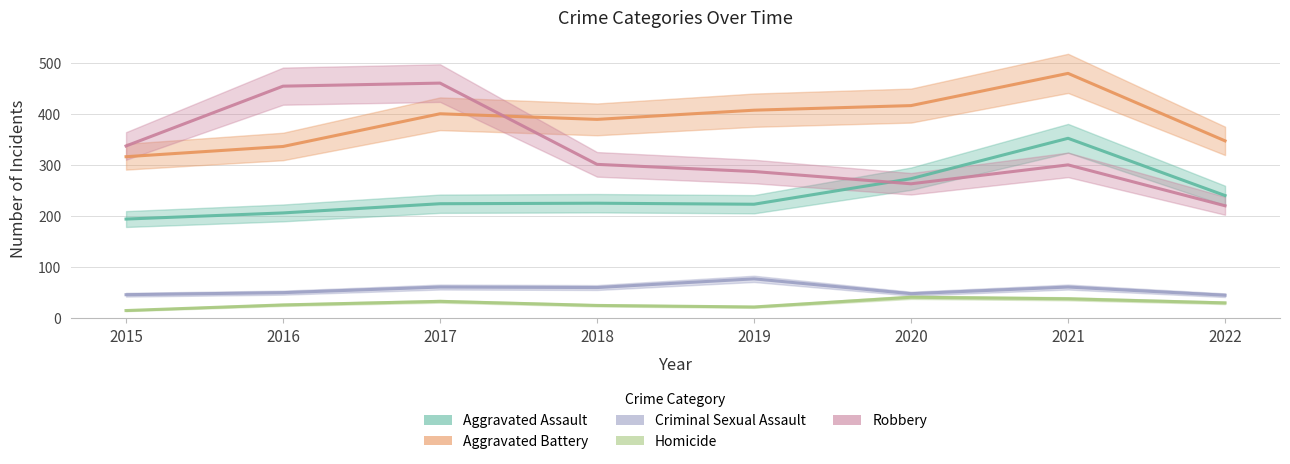

At 2022, list the series in order from largest to smallest.

Aggravated Battery, Aggravated Assault, Robbery, Criminal Sexual Assault, Homicide